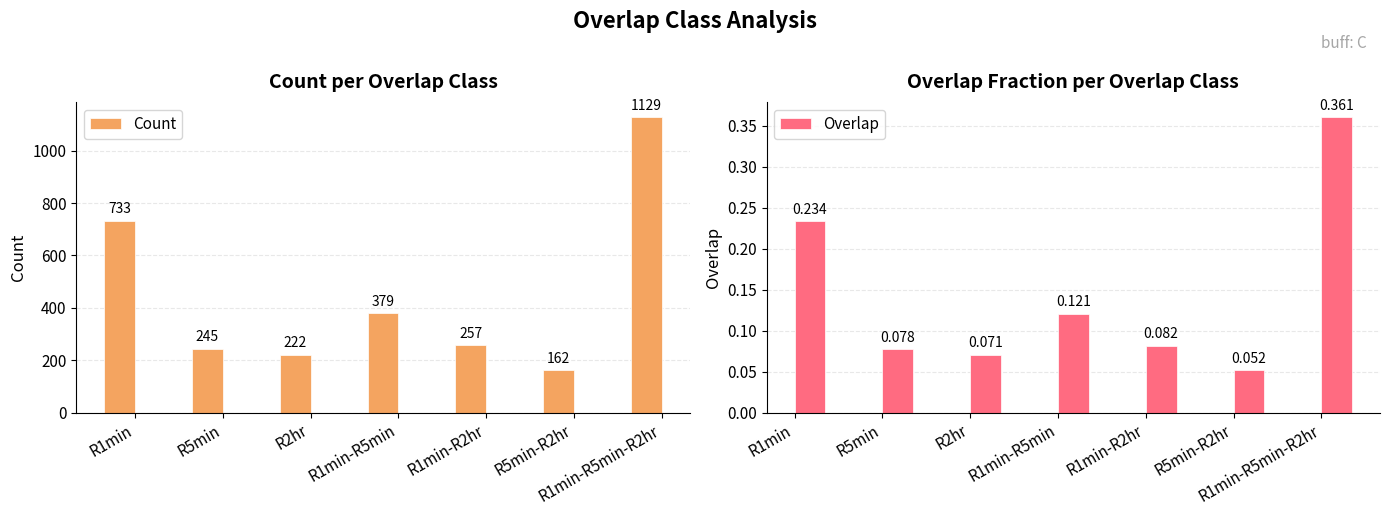

What is the lowest value of the Count series?

162